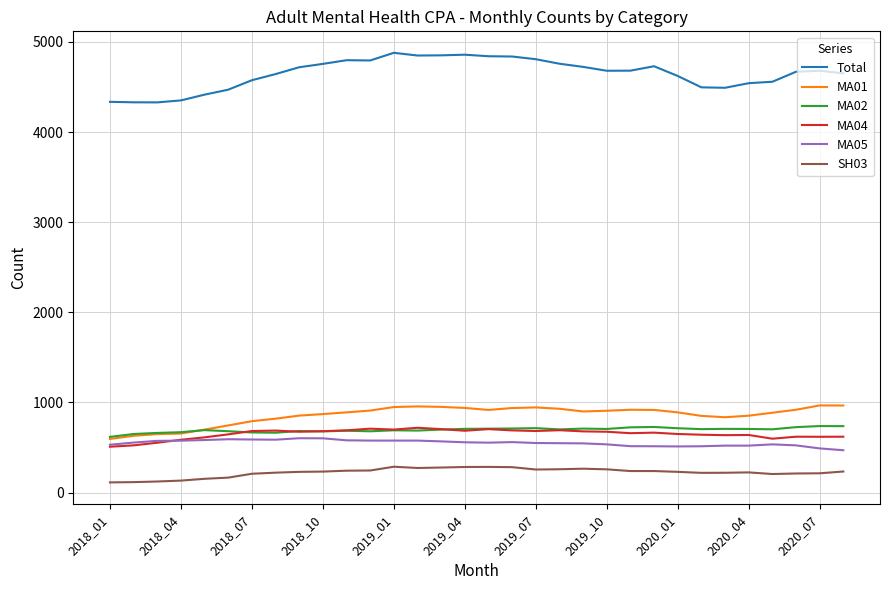

True or false: MA02 and SH03 cross at least once.

False